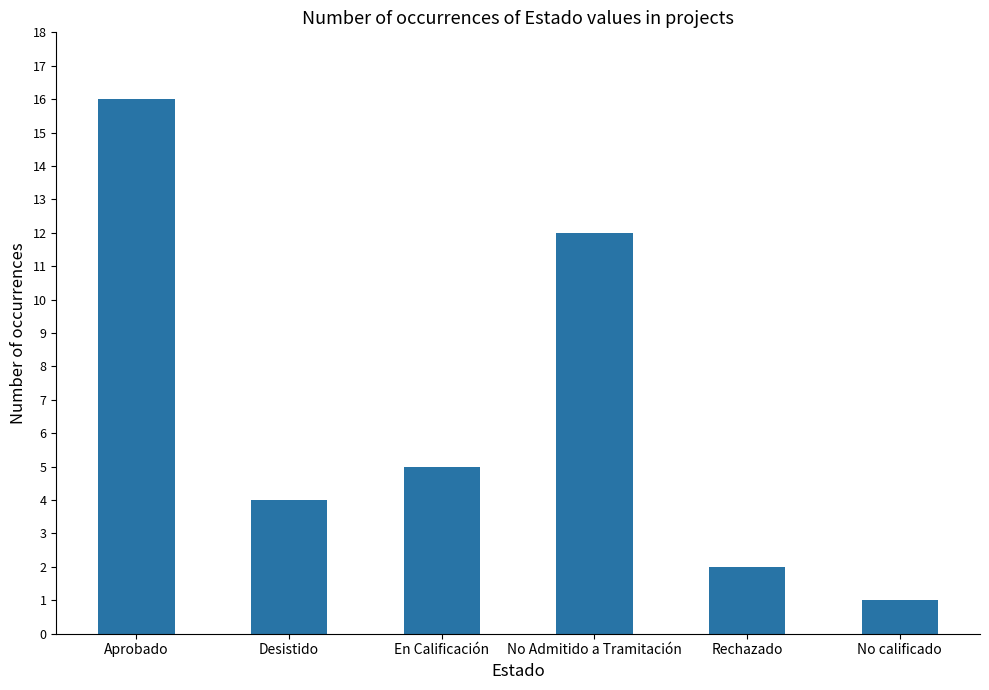

What is the difference between the values at Aprobado and No calificado?

15